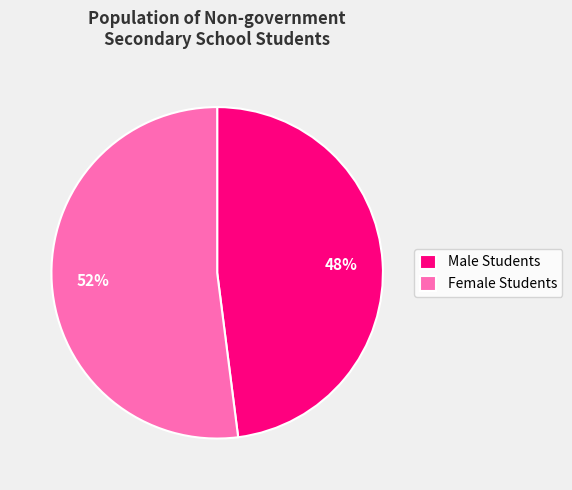

Which slice represents more than half of the pie?

Female Students